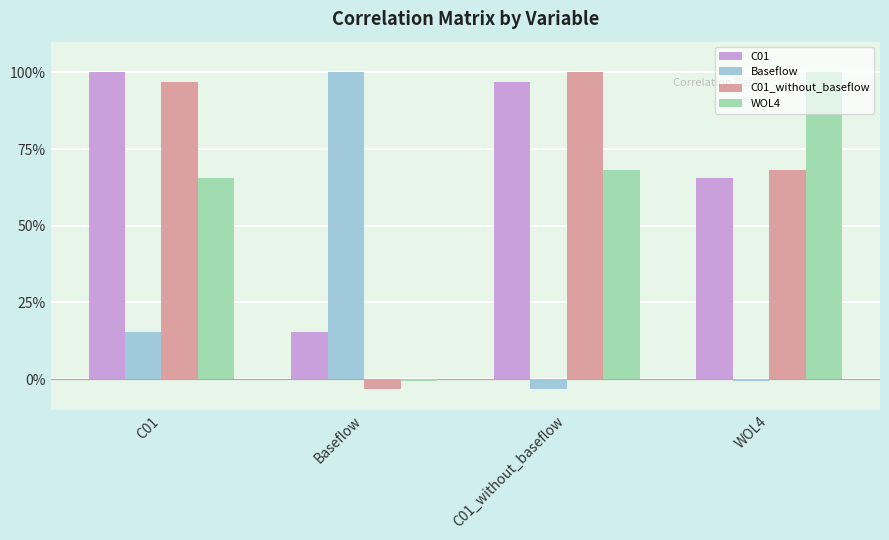

The value of Baseflow at Baseflow is 1.0. True or false?

True